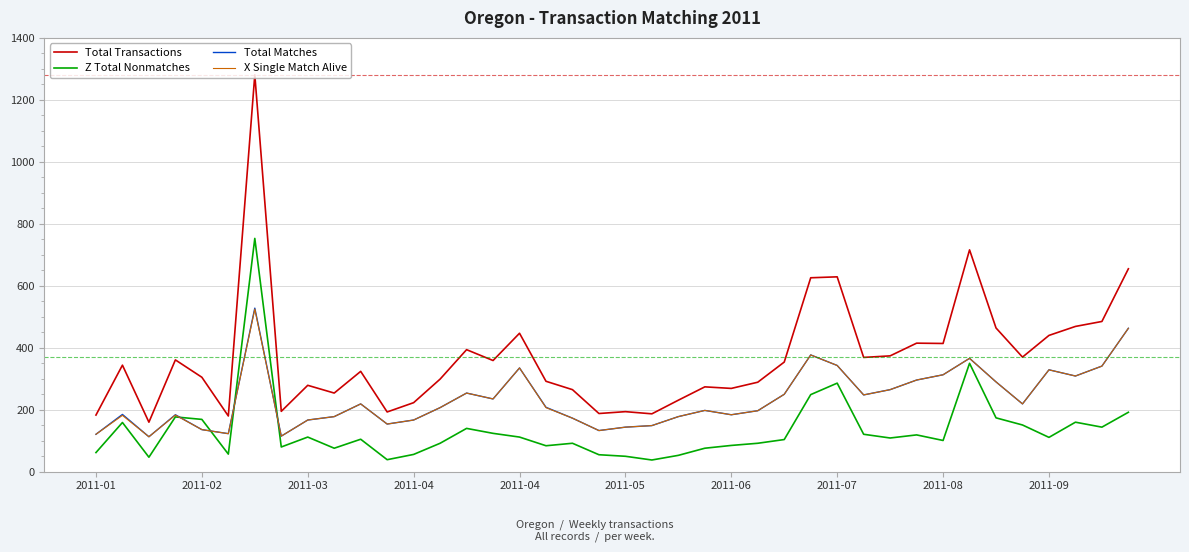

True or false: Z Total Nonmatches and Total Transactions intersect in this chart.

False